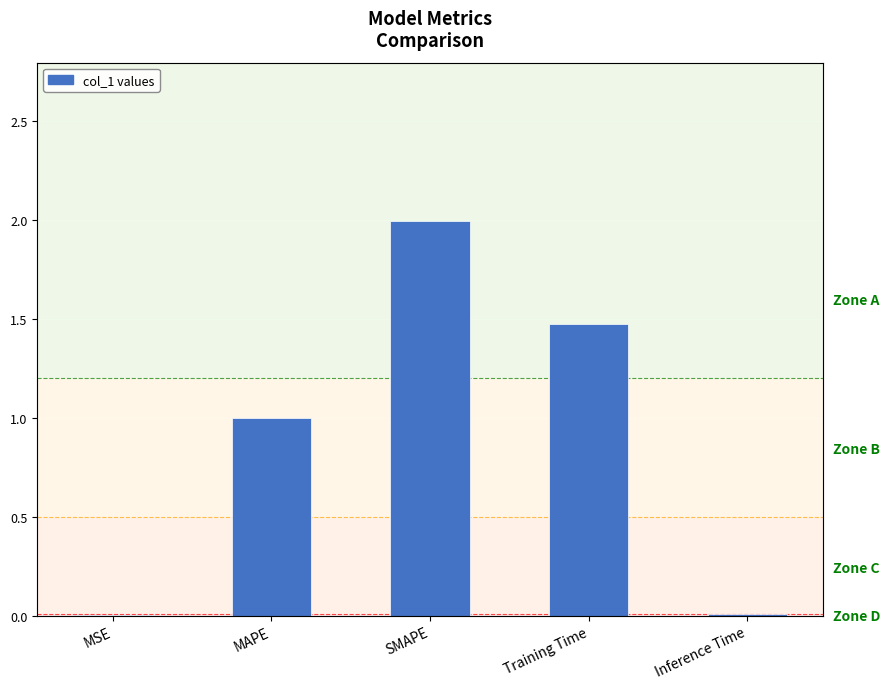

What is the label of the 5th bar from the left?

Inference Time